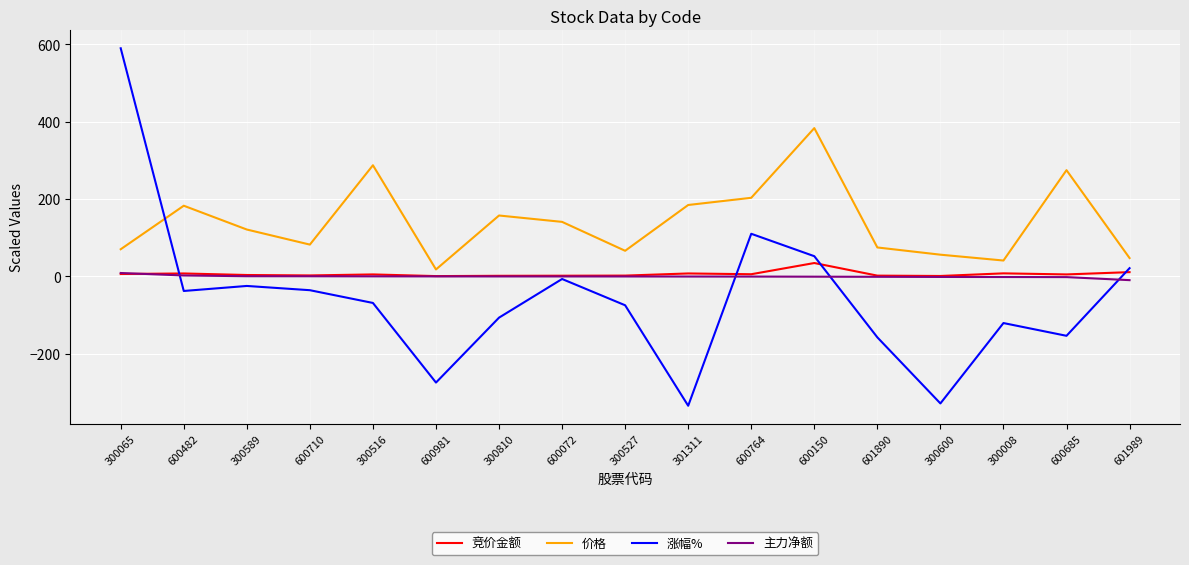

Which series ends up on top after the final intersection of 价格 and 涨幅%?

价格